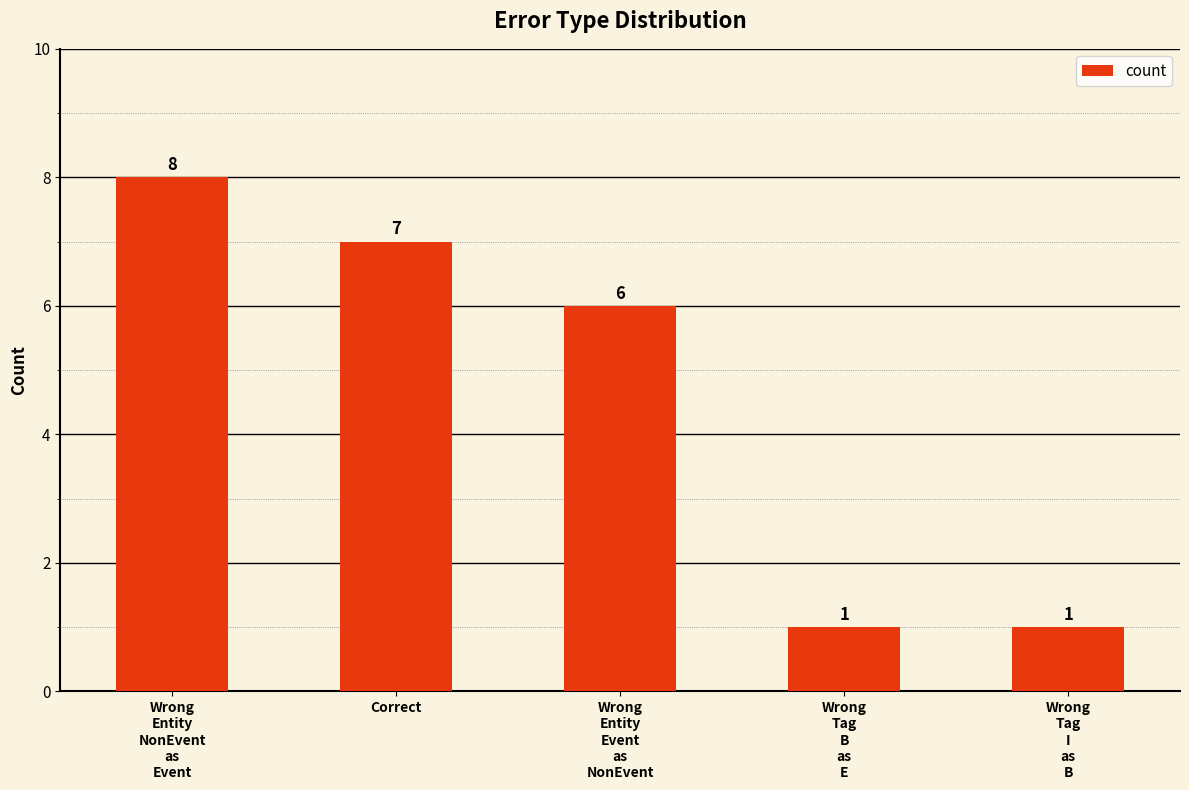

What is the maximum value shown in the chart?

8